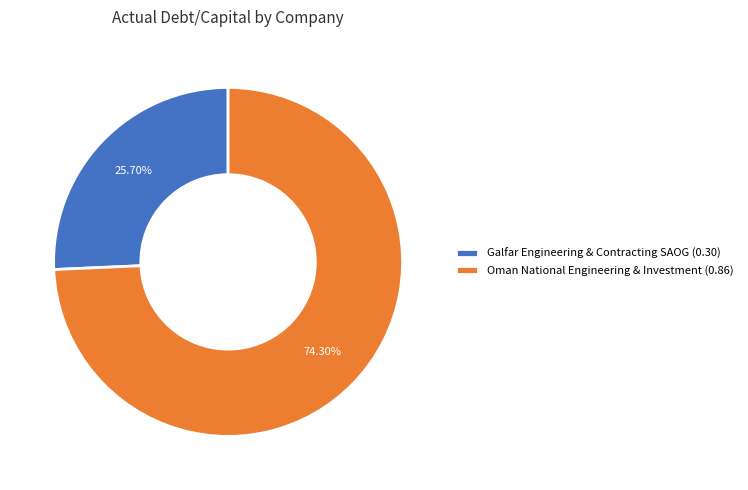

Count the number of slices in the pie.

2